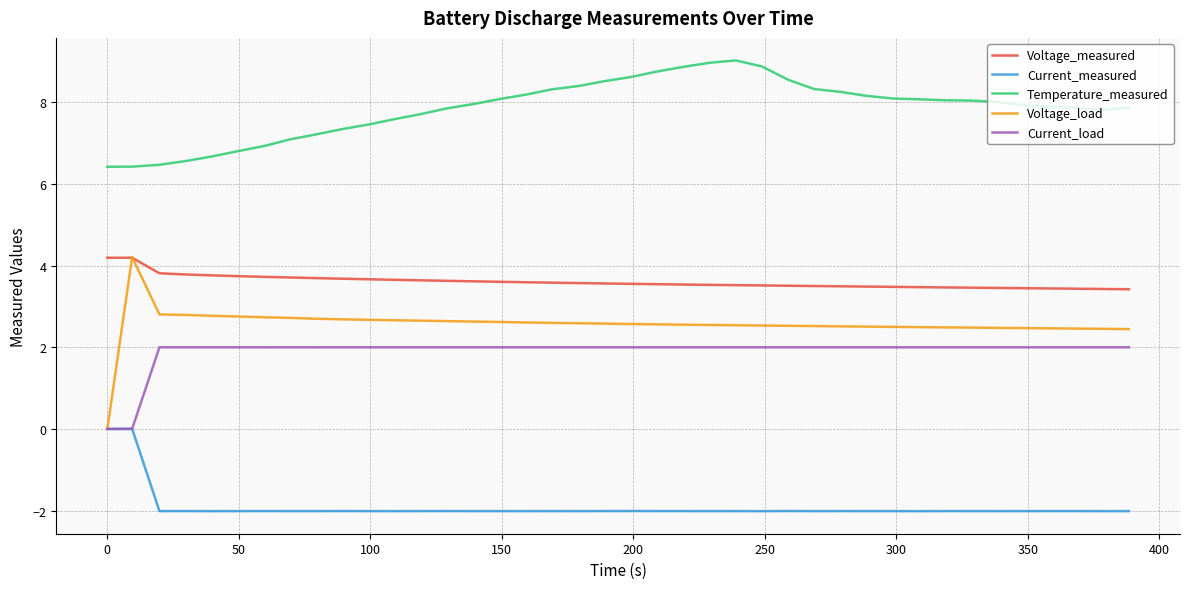

Which series has the largest range (max minus min)?

Voltage_load